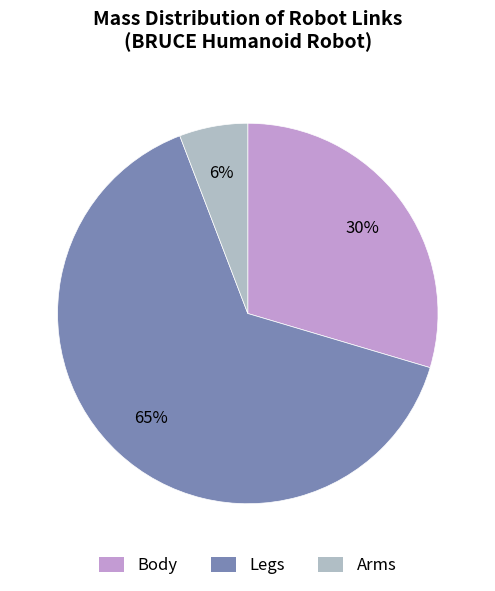

To the nearest percent, what is the average slice percentage?

33%